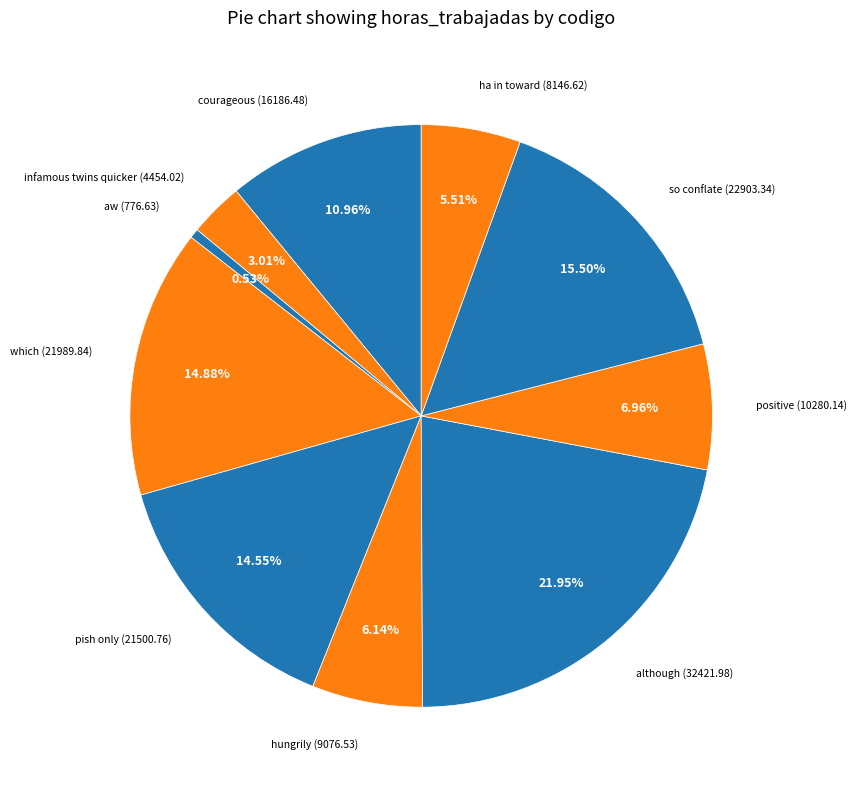

Does any single category account for the majority?

No